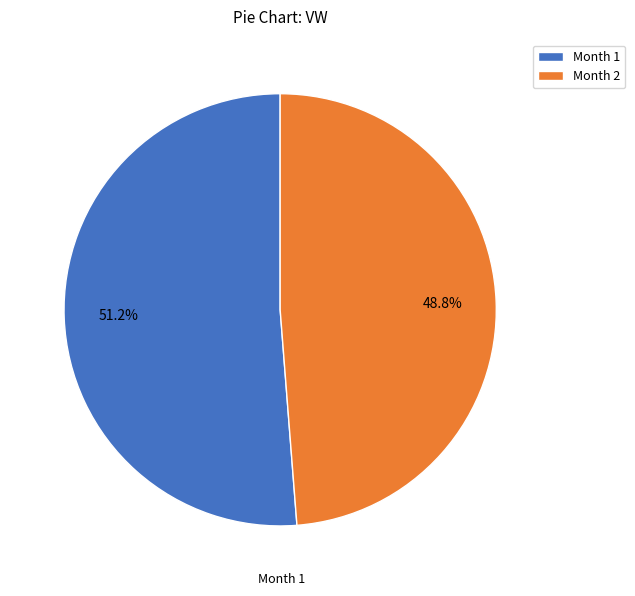

What is the smallest slice in the pie chart?

Month 2